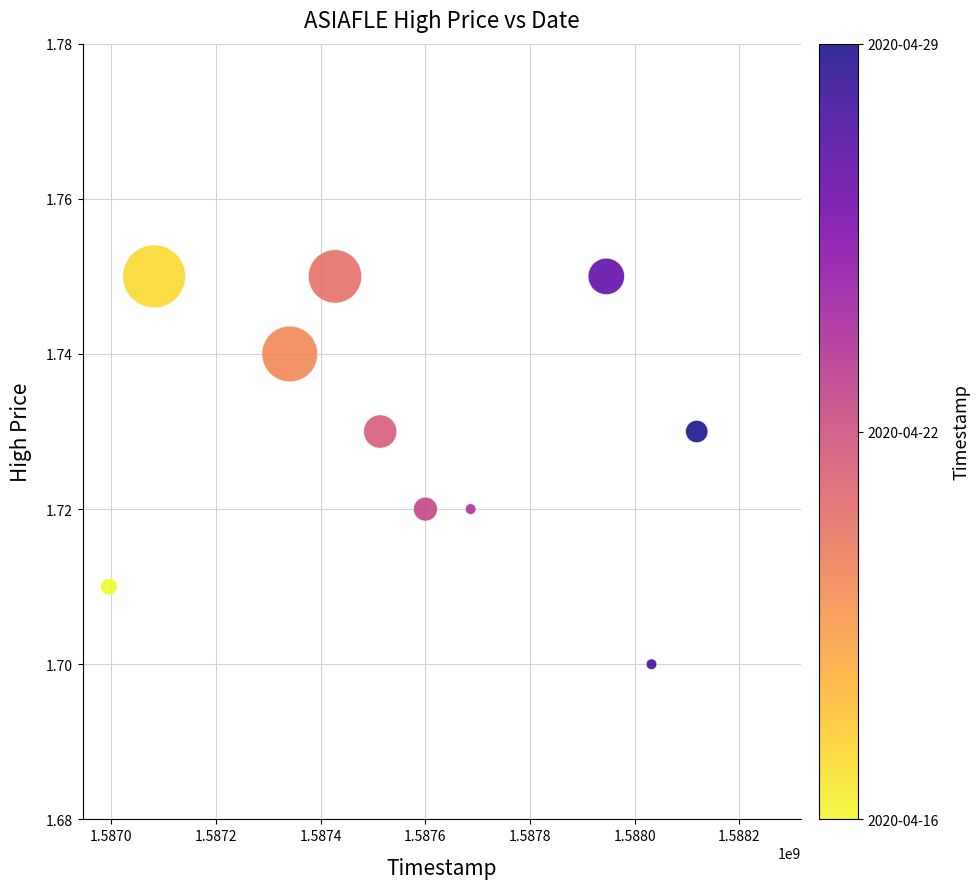

What is the average X value?

1587574080.0